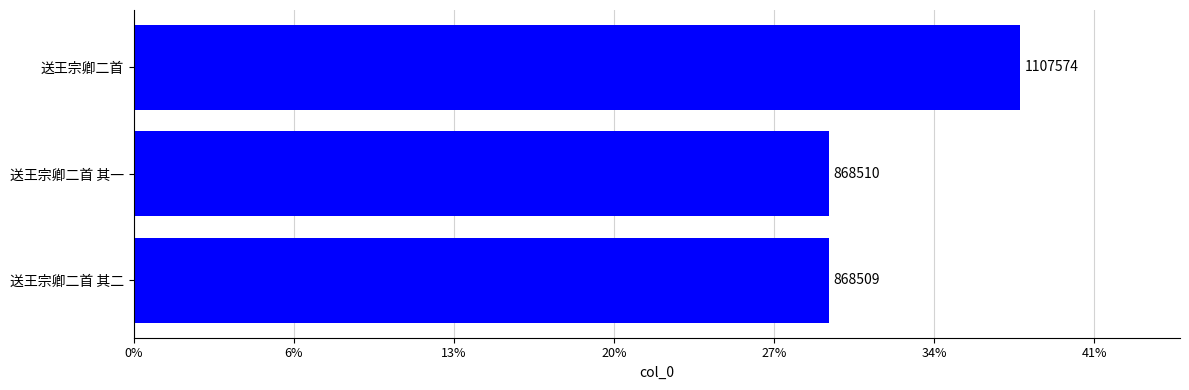

What is the sum of all values?

2844593